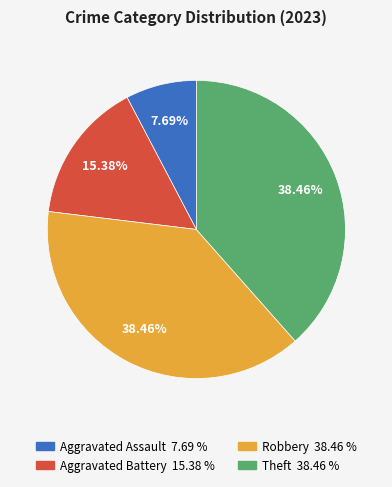

Does Aggravated Battery represent more than half of the total?

No